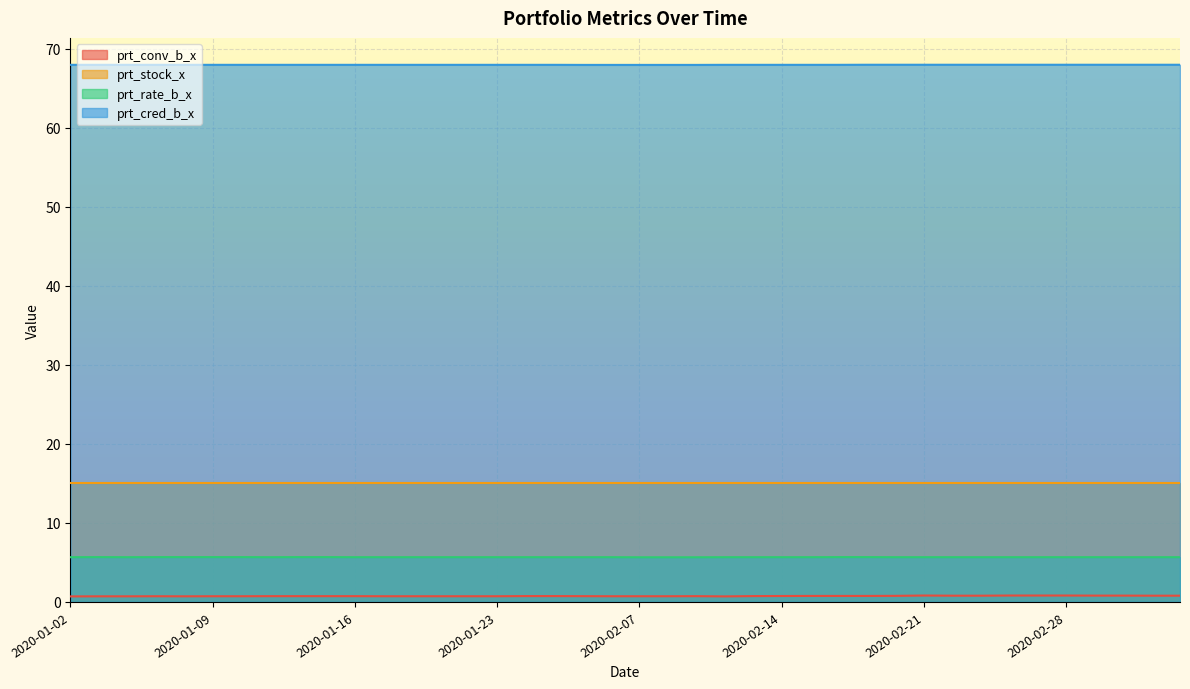

What is the value of the prt_conv_b_x point at the 15th from the left?

0.7